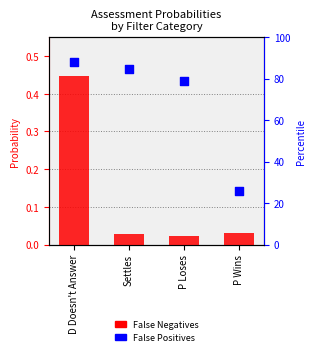

Which series has the widest spread of Y values?

False Positives